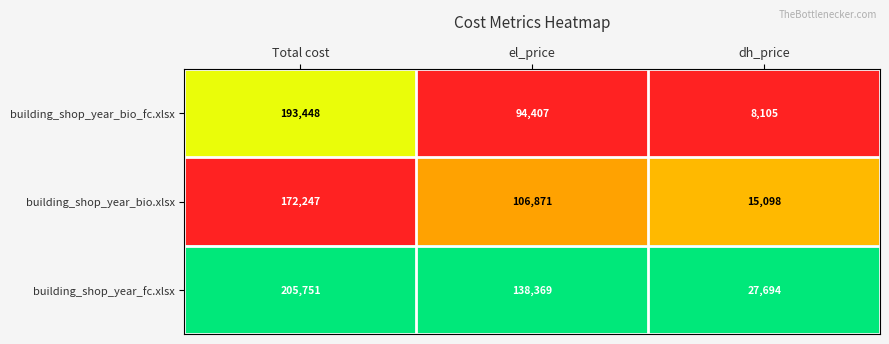

Reading left to right, transcribe all the data shown in this chart.

building_shop_year_bio_fc.xlsx: Total cost=193448	el_price=94407	dh_price=8105
building_shop_year_bio.xlsx: Total cost=172247	el_price=106871	dh_price=15098
building_shop_year_fc.xlsx: Total cost=205751	el_price=138369	dh_price=27694